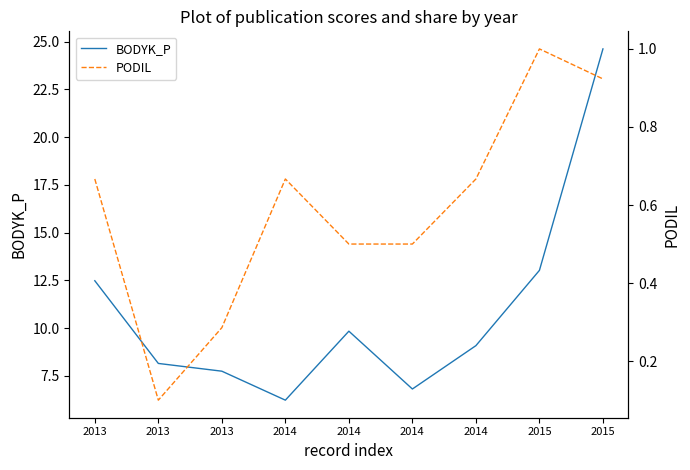

Between 2014 and 2015, which series saw the biggest shift?

BODYK_P